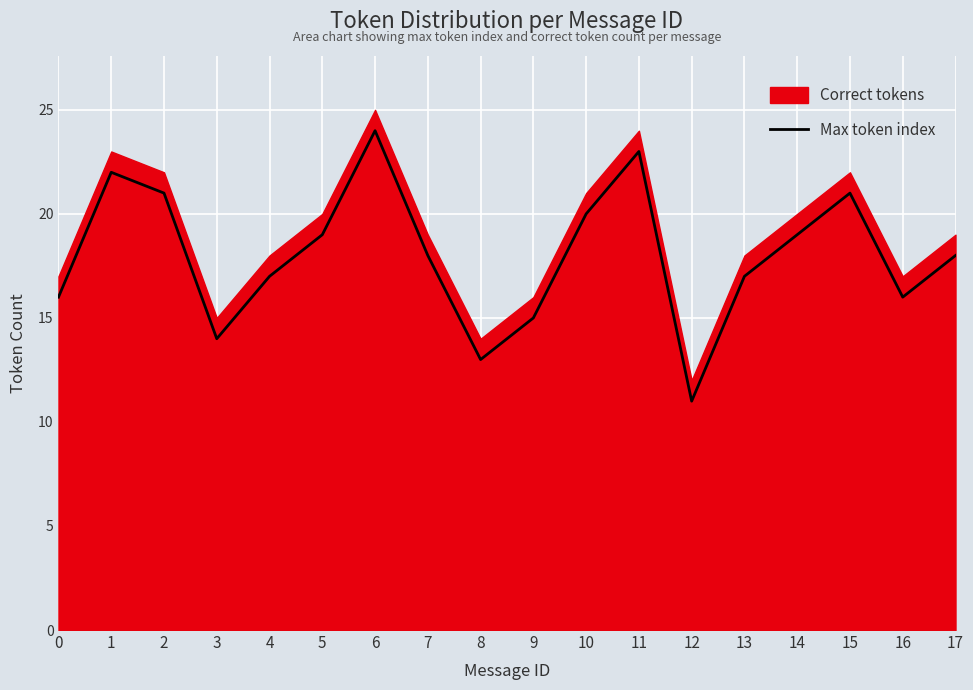

Where is the first local maximum?

1